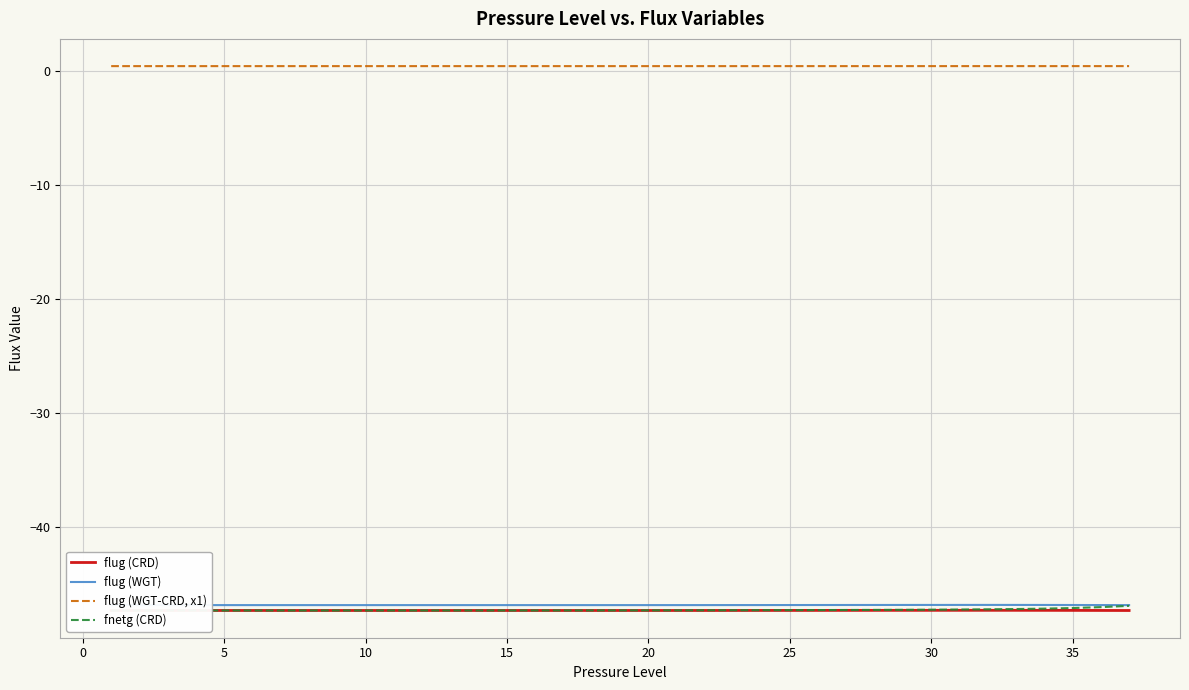

True or false: flug (CRD) has a value of -62.3 at 10.

False